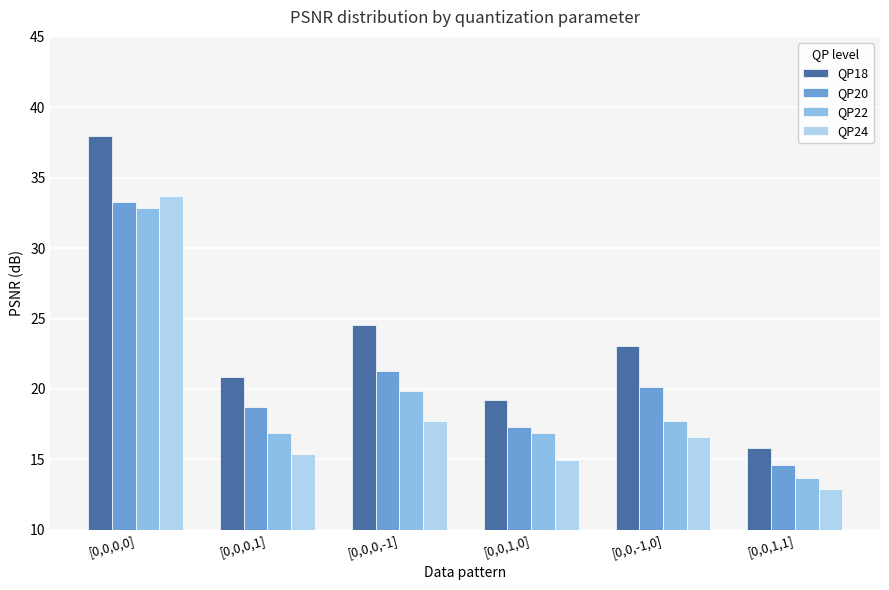

Which series has the largest range (max minus min)?

QP18